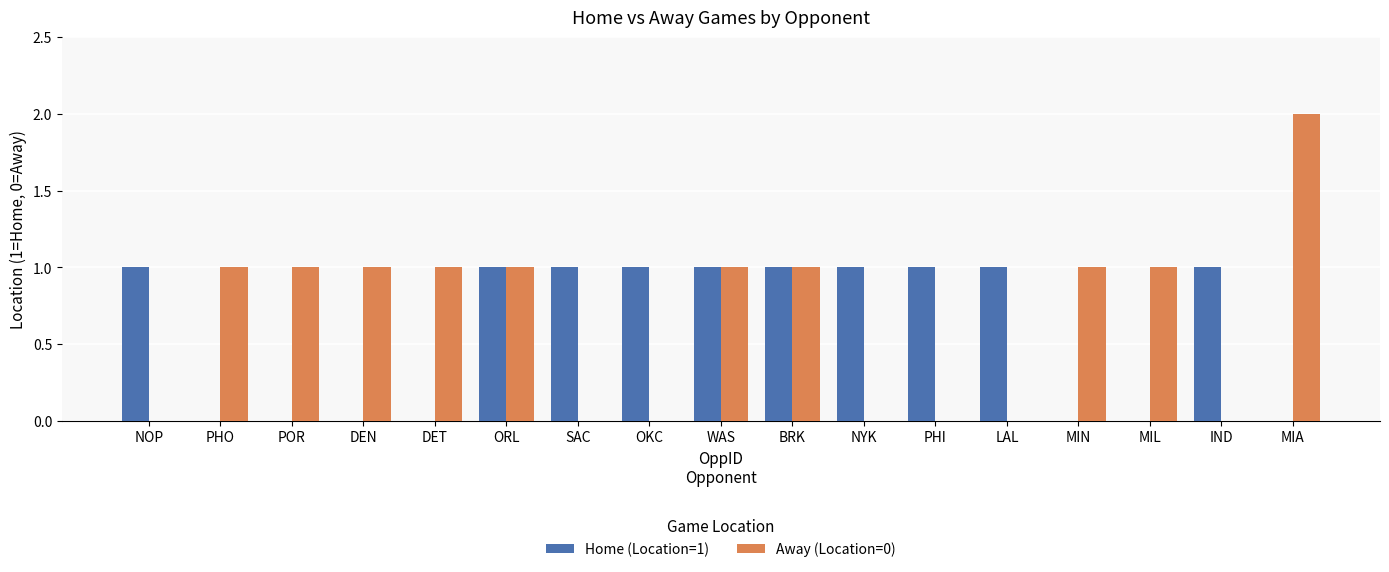

Which series changed the most between WAS and IND?

Away (Location=0)